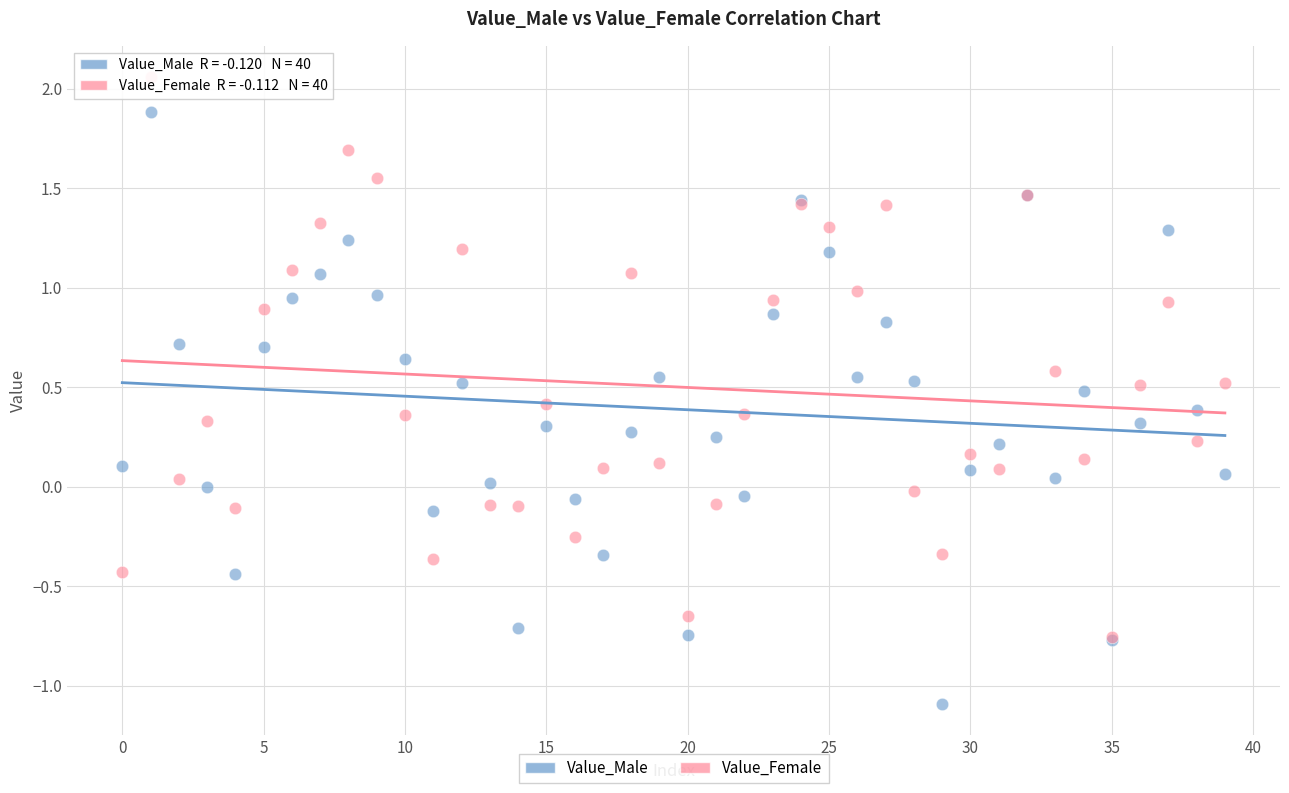

What are all the series names shown in the legend?

Value_Male, Value_Female